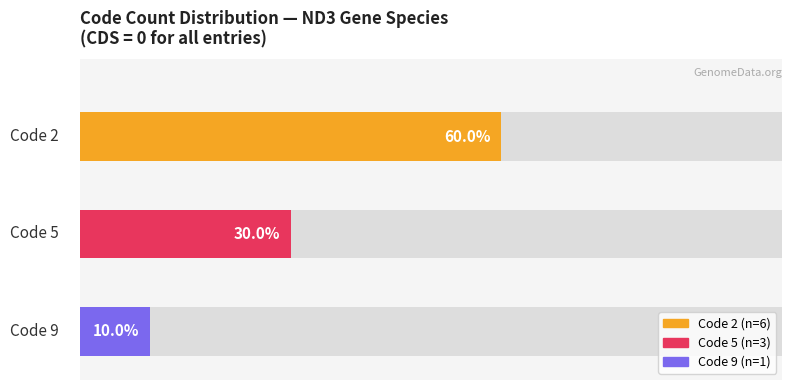

At which category does the chart reach its peak across all series?

2